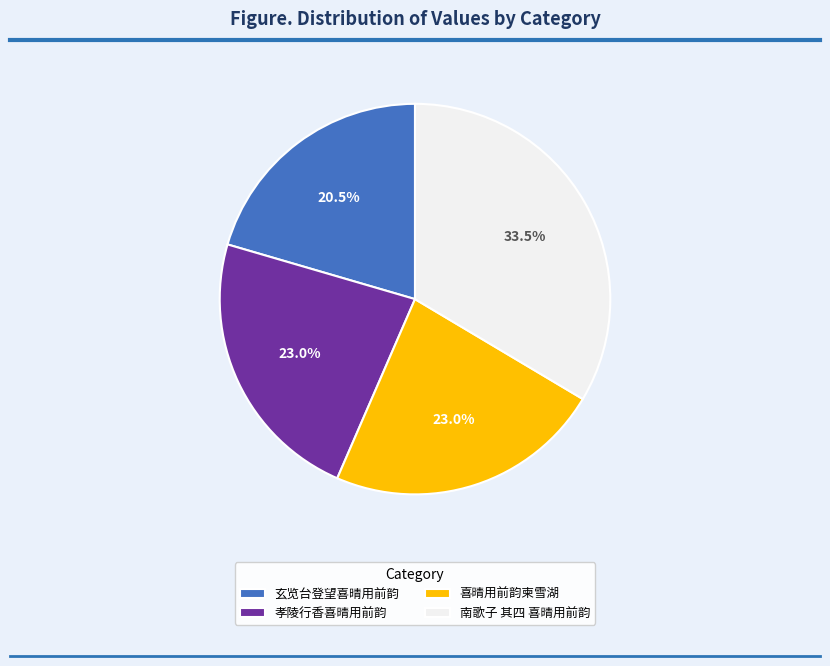

To the nearest percent, what portion does 孝陵行香喜晴用前韵 represent?

23%